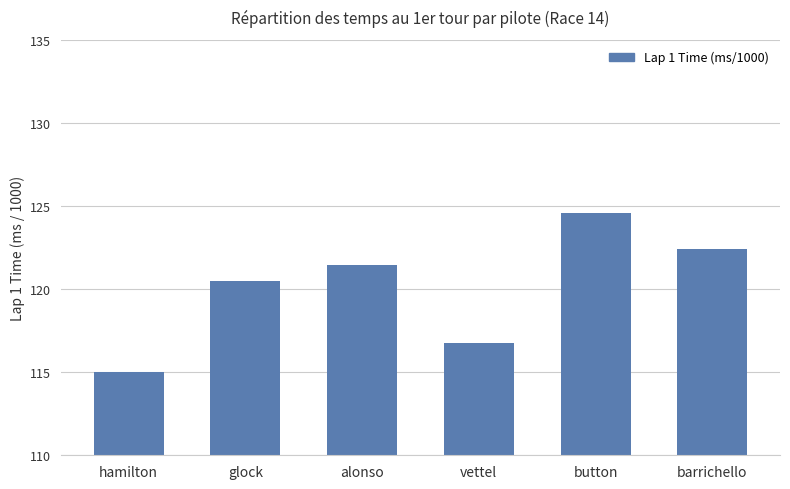

Rank the categories by value from lowest to highest.

hamilton, vettel, glock, alonso, barrichello, button